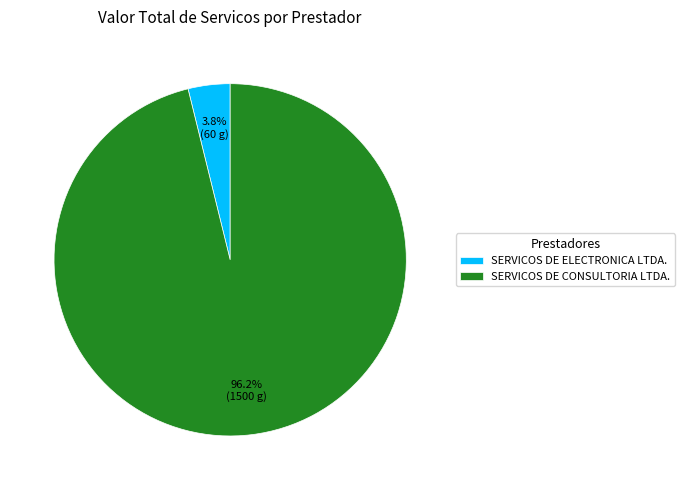

To the nearest percent, what is the average slice percentage?

50%